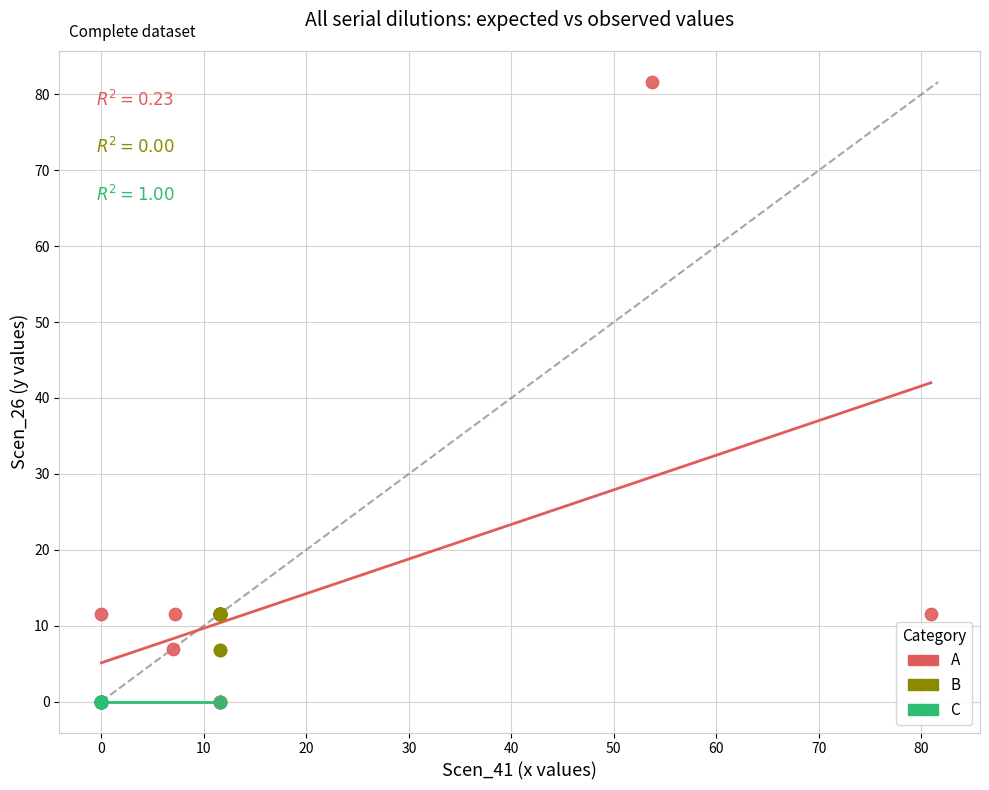

Which series reaches the maximum Y coordinate?

A